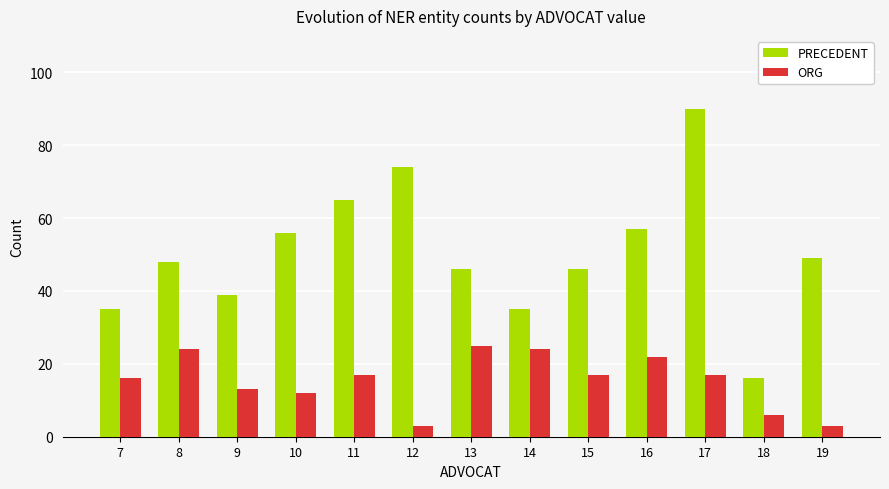

What is the sum of all PRECEDENT values?

656